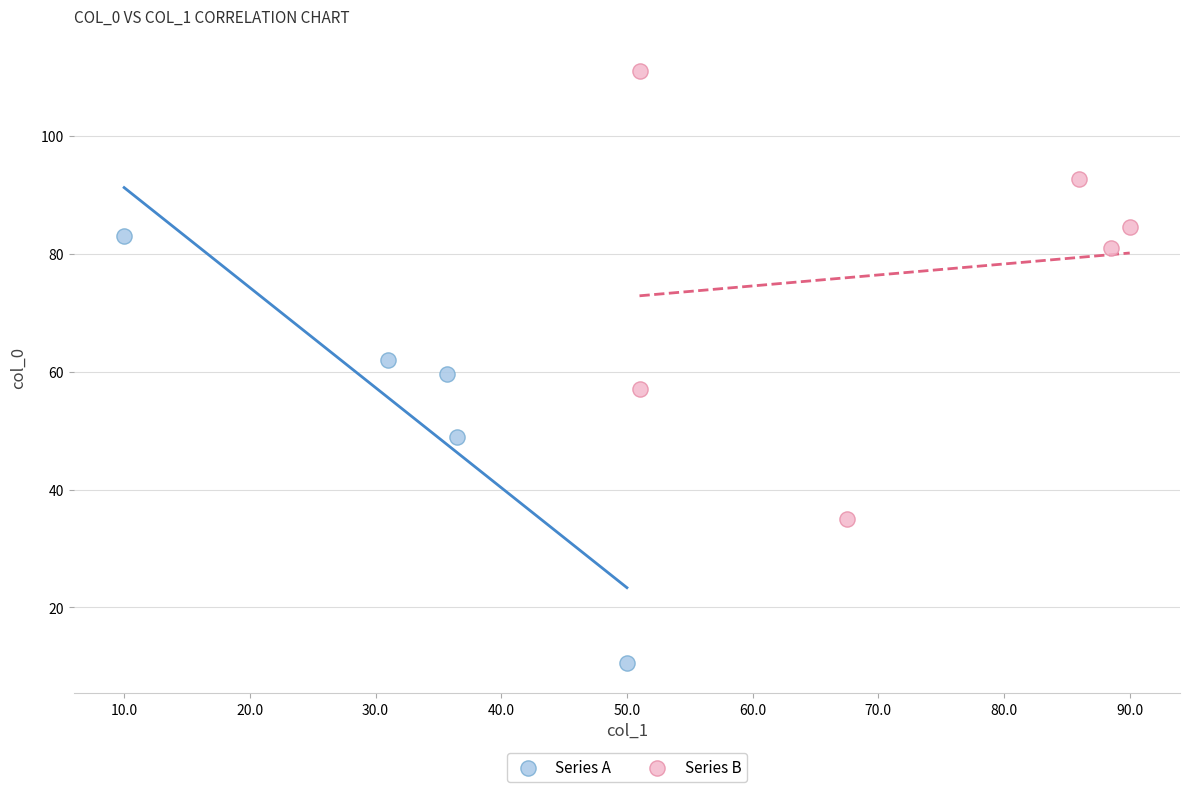

Which series contains the highest Y value?

Series B